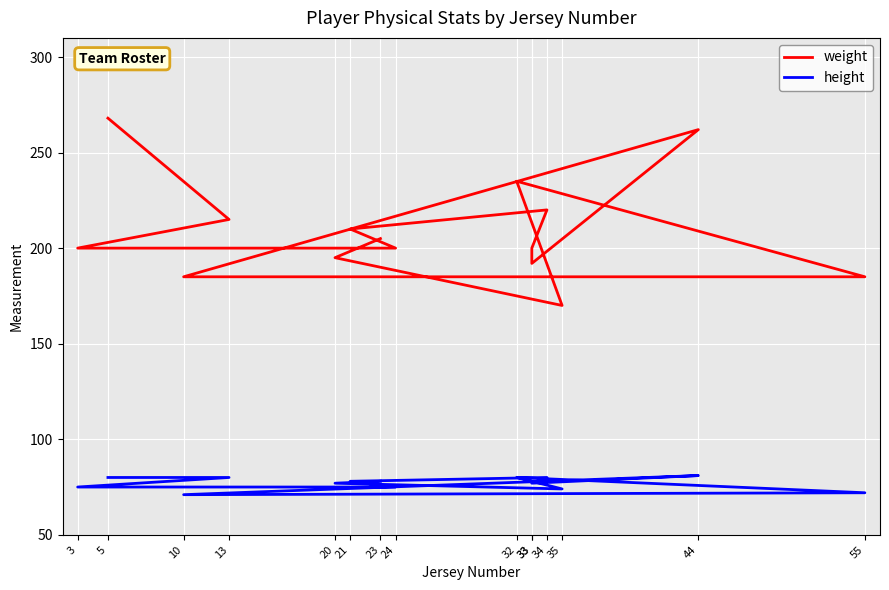

Which label corresponds to the largest value in the chart?

5